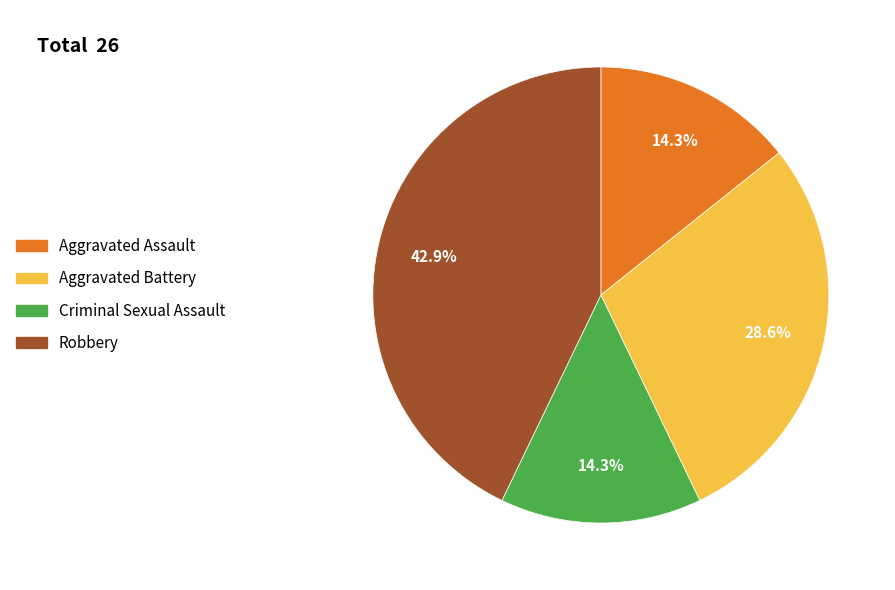

What is the ratio of the value at Robbery to the value at Criminal Sexual Assault?

3.0